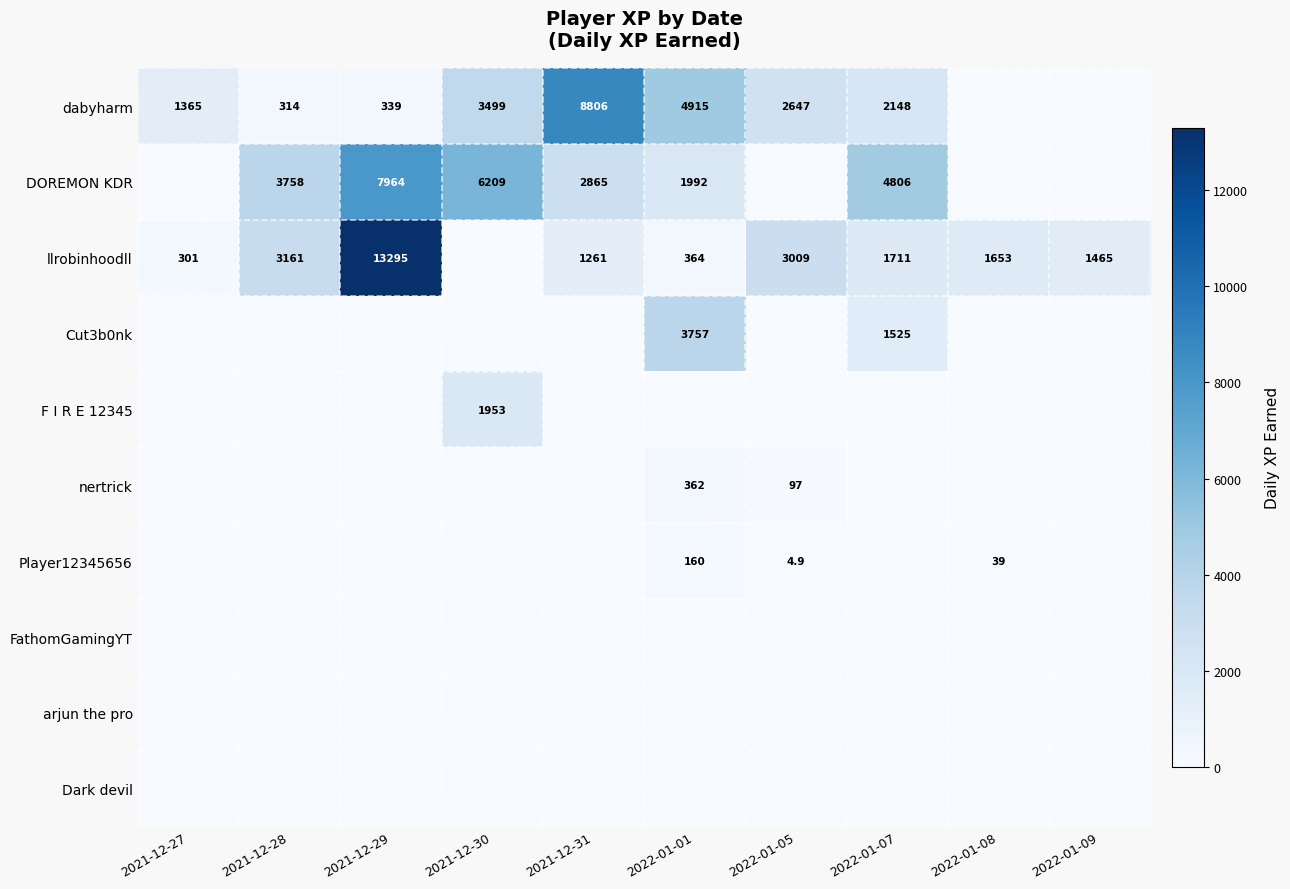

Is it true that Player12345656 equals 39.0 at 2022-01-01?

False